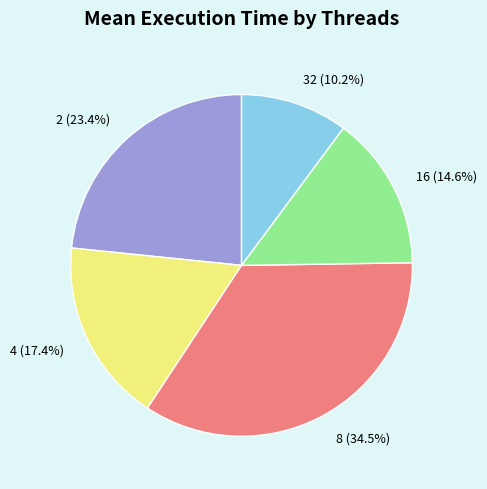

True or false: 32 accounts for 10% of the total.

True